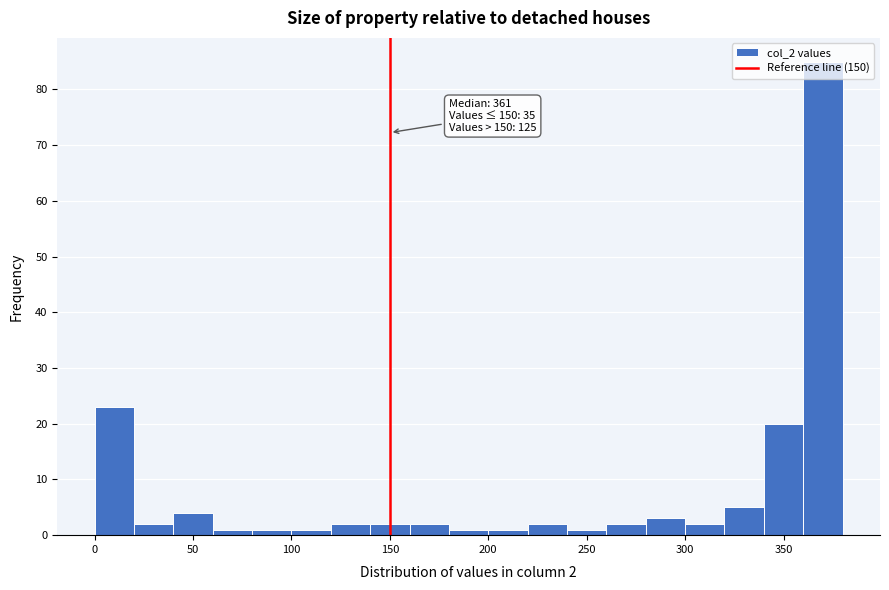

Over which range of the x-axis is the bar tallest?

360 to 380